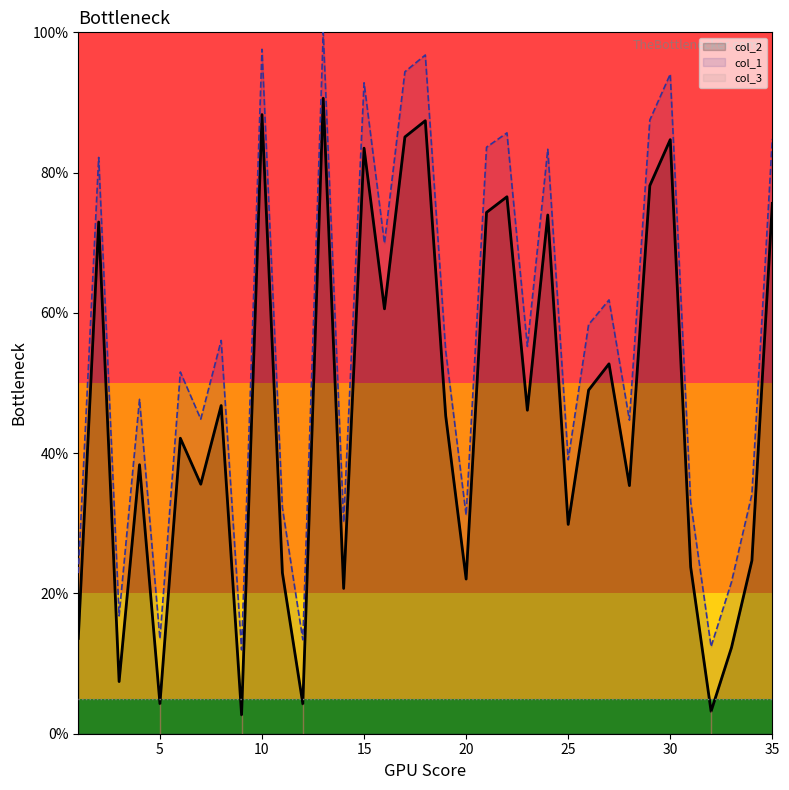

How many data points in col_1 are less than 54?

17